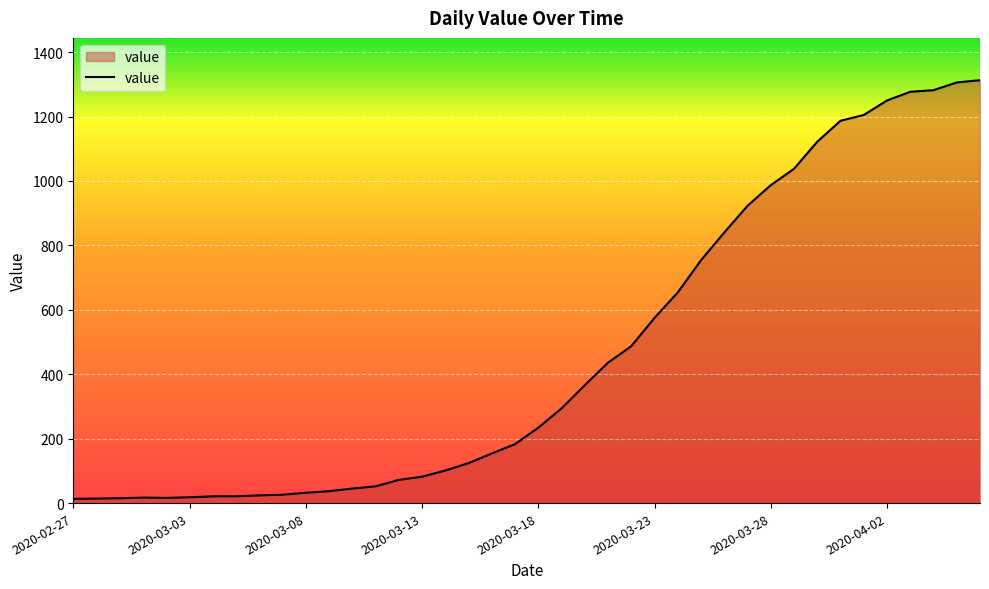

What is the maximum value shown in the chart?

1313